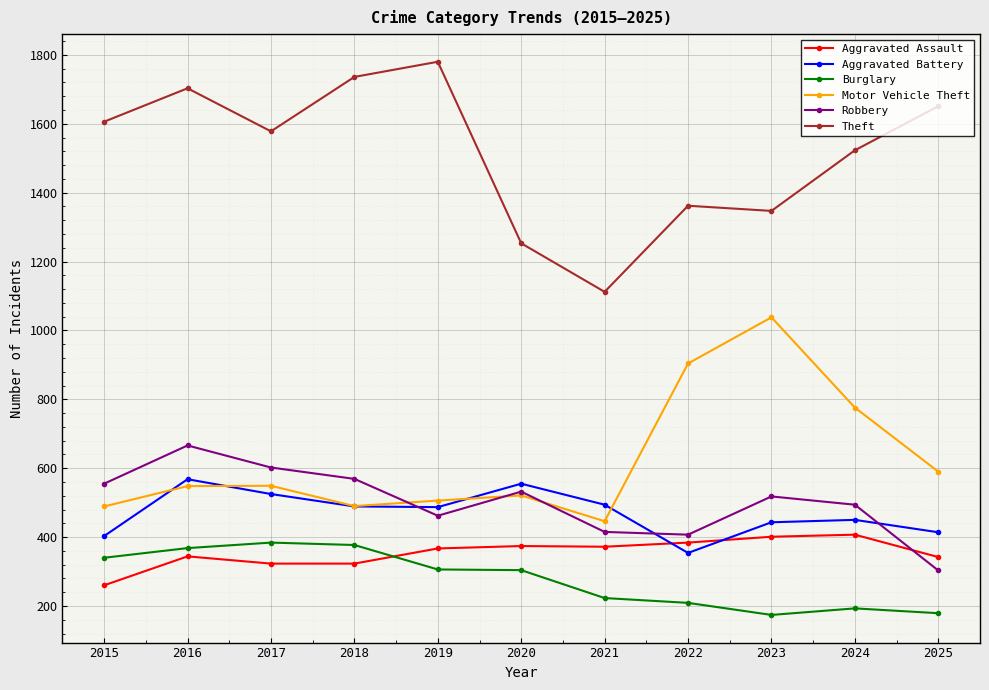

What is the sum of all Robbery values?

5523